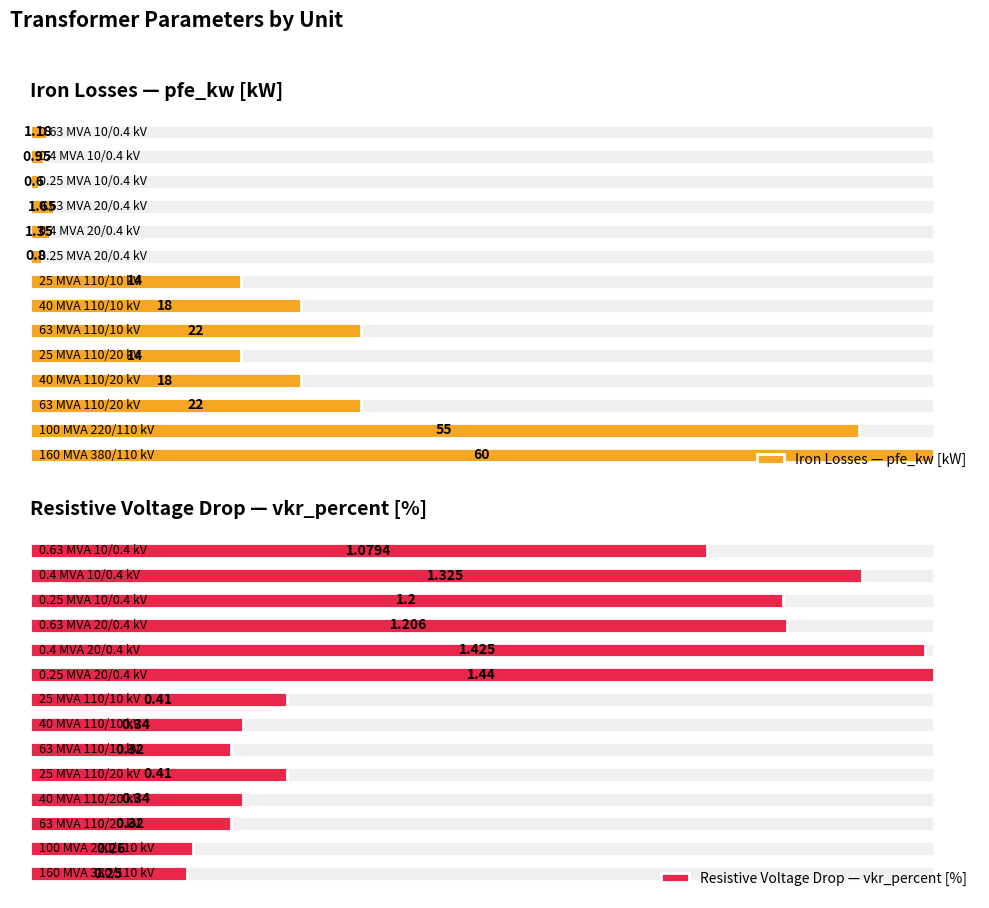

Reading left to right, list all the values displayed in this chart.

Iron Losses — pfe_kw [kW]: 60.0	55.0	22.0	18.0	14.0	22.0	18.0	14.0	0.8	1.4	1.6	0.6	0.9	1.2
Resistive Voltage Drop — vkr_percent [%]: 0.2	0.3	0.3	0.3	0.4	0.3	0.3	0.4	1.4	1.4	1.2	1.2	1.3	1.1